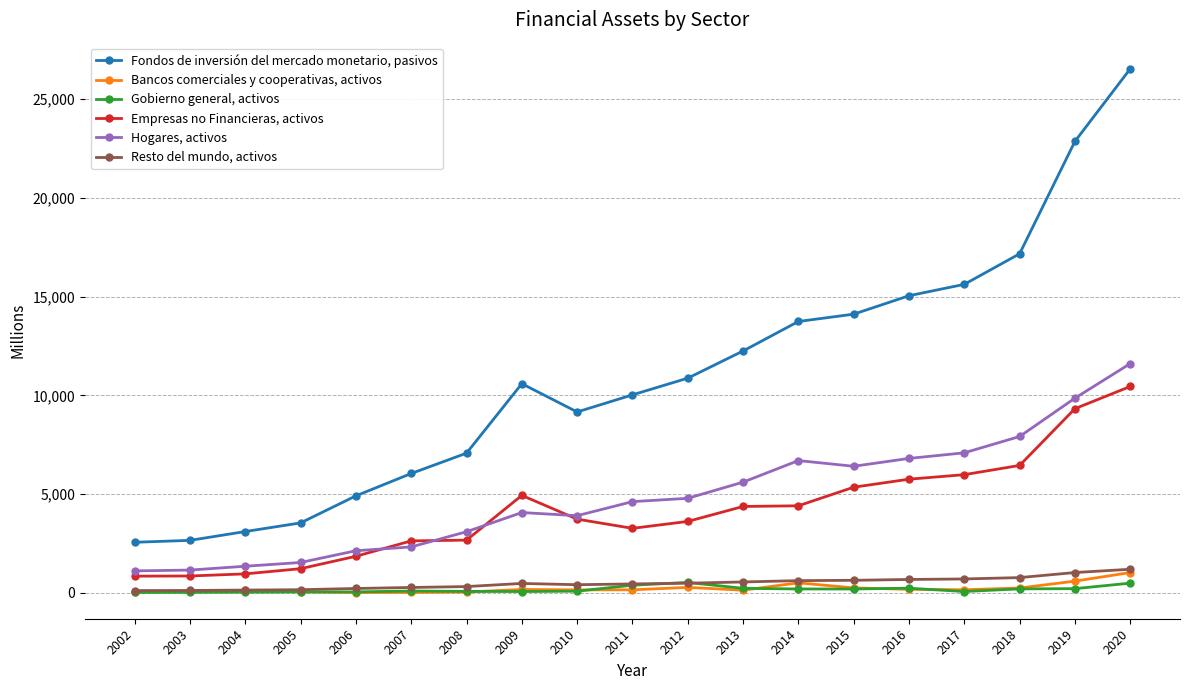

Is the value of Fondos de inversión del mercado monetario, pasivos at 2010 greater than the value of Empresas no Financieras, activos at 2018?

Yes